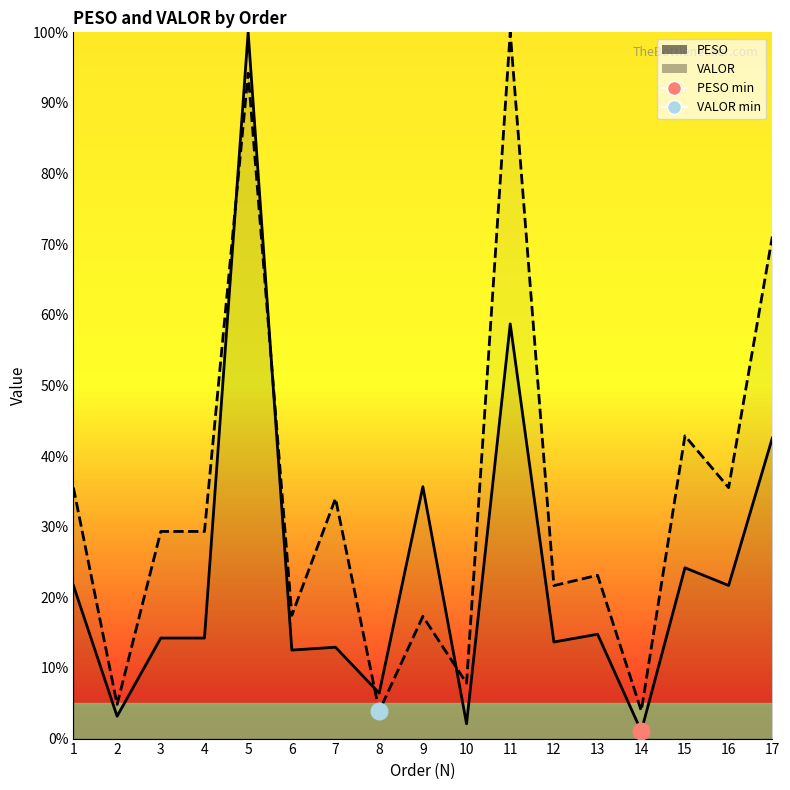

Which series has the largest total across all categories?

VALOR